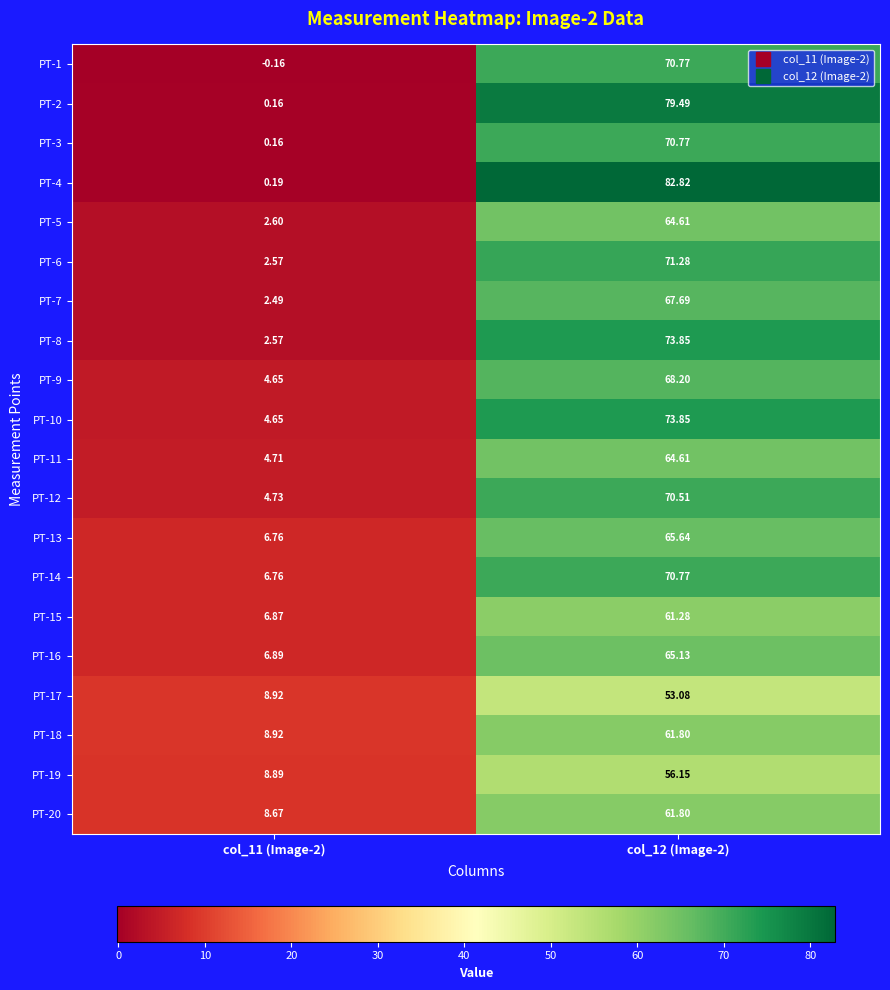

How many data points in PT-15 are less than 61?

1